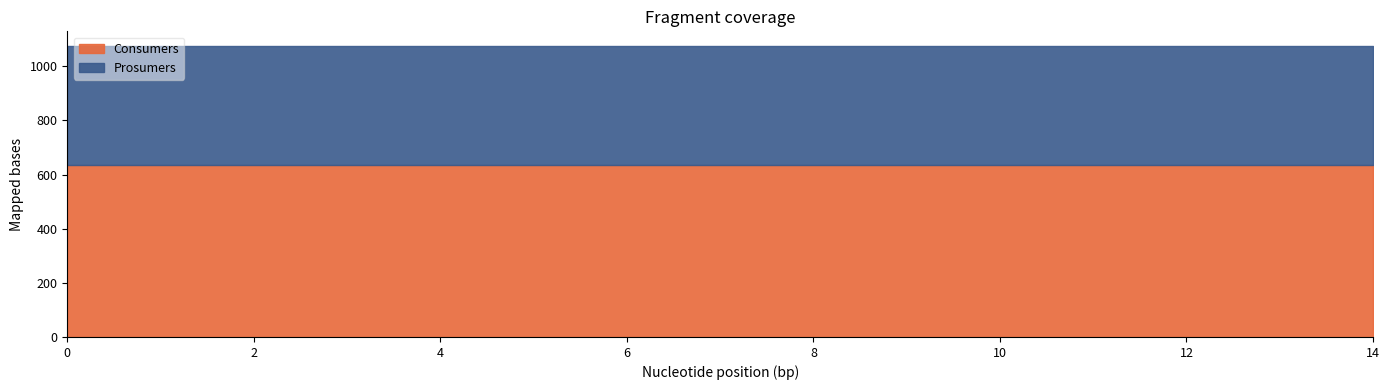

The Consumers series shows 1066 at 9. True or false?

False